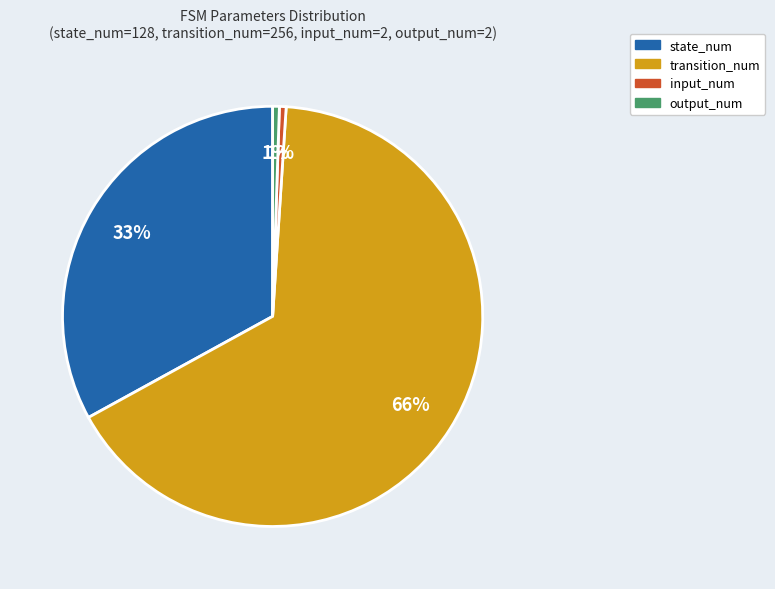

To the nearest percent, what portion does input_num represent?

1%